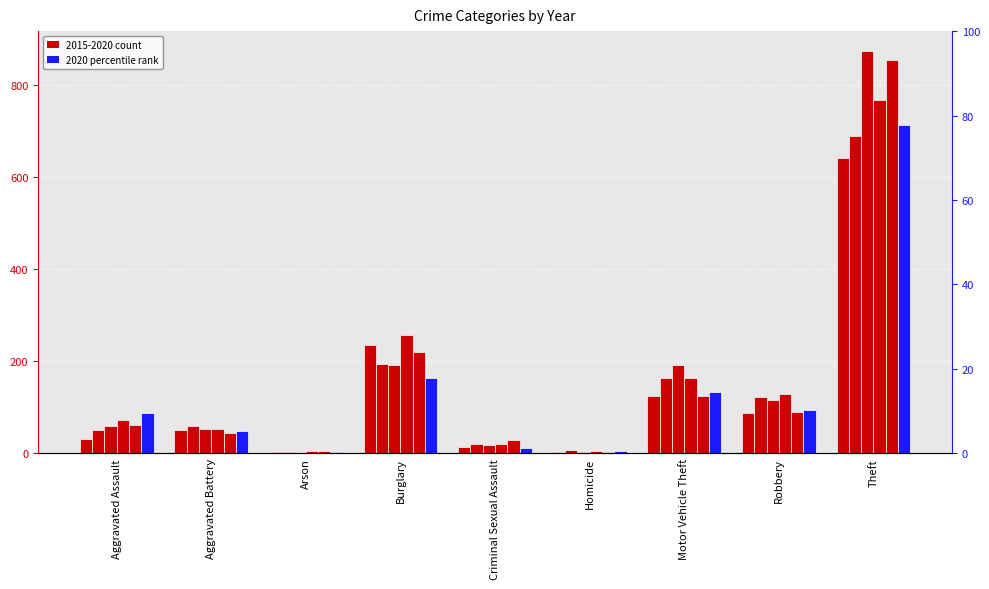

Count the number of data series in this chart.

6